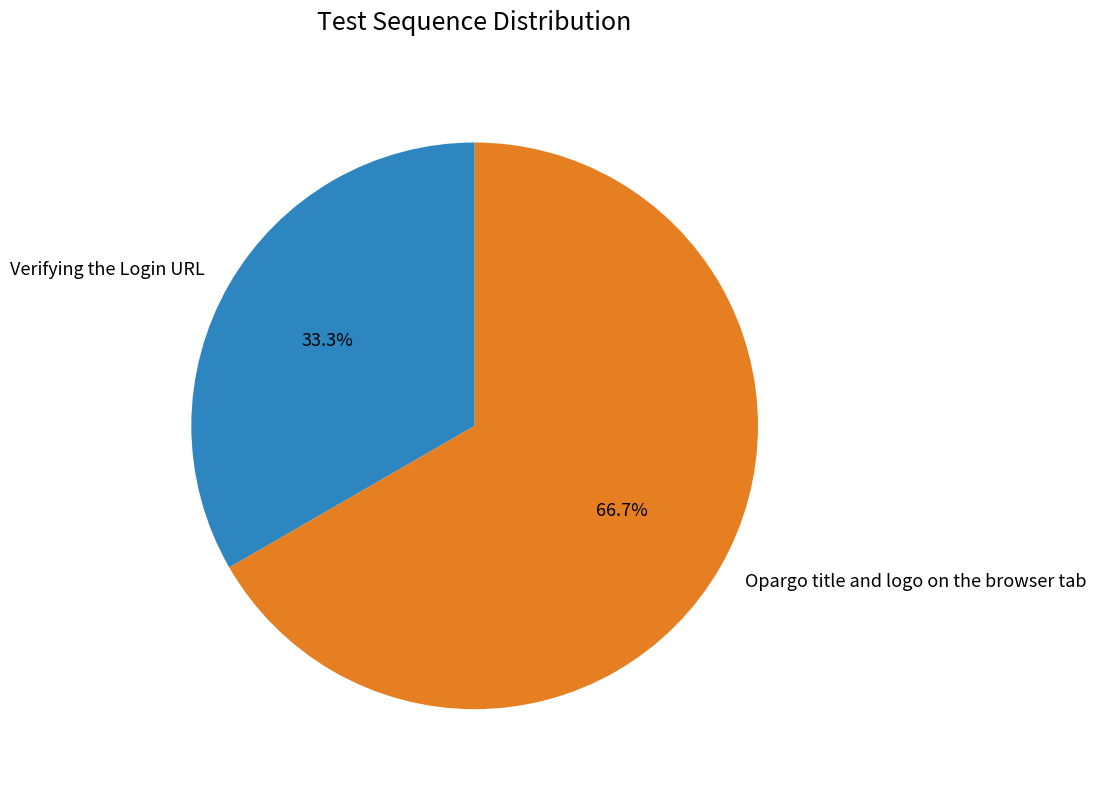

To the nearest percent, what is the average slice percentage?

50%